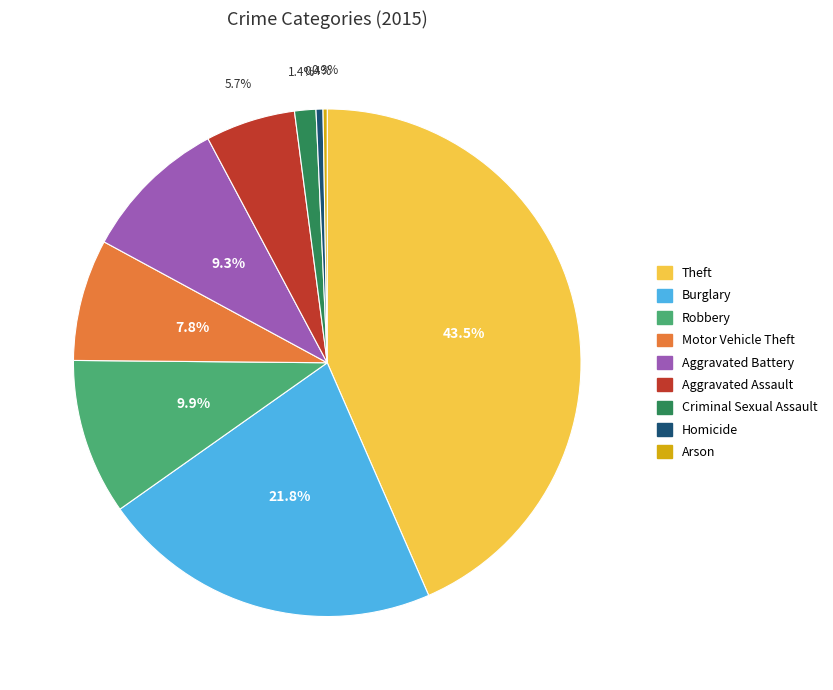

Is it true that Criminal Sexual Assault is 9% of the pie?

False